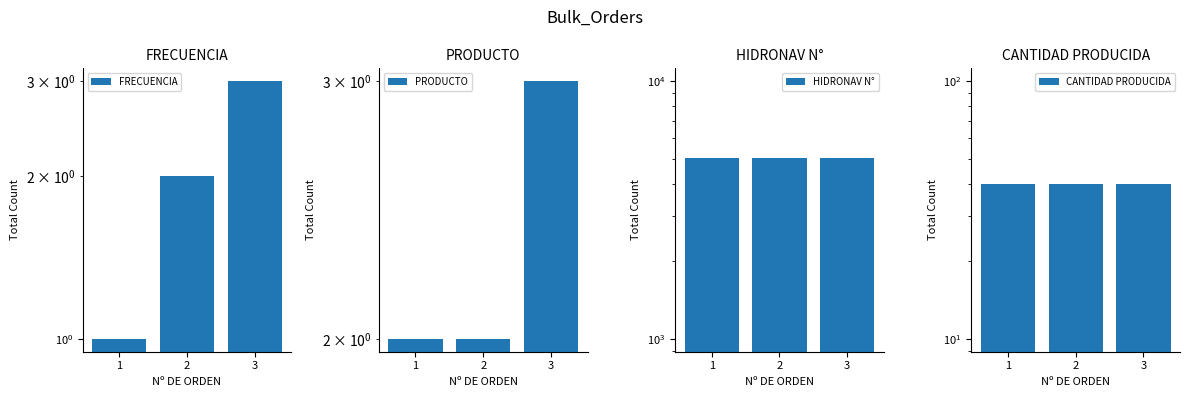

What are all the series names shown in the legend?

FRECUENCIA, PRODUCTO, HIDRONAV N°, CANTIDAD PRODUCIDA